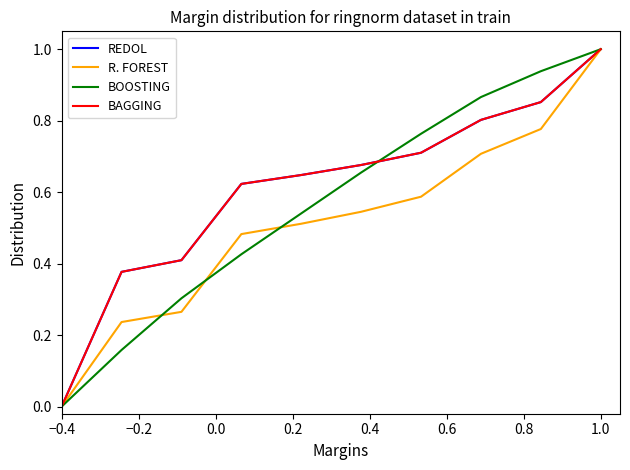

Which series has the largest range (max minus min)?

R. FOREST